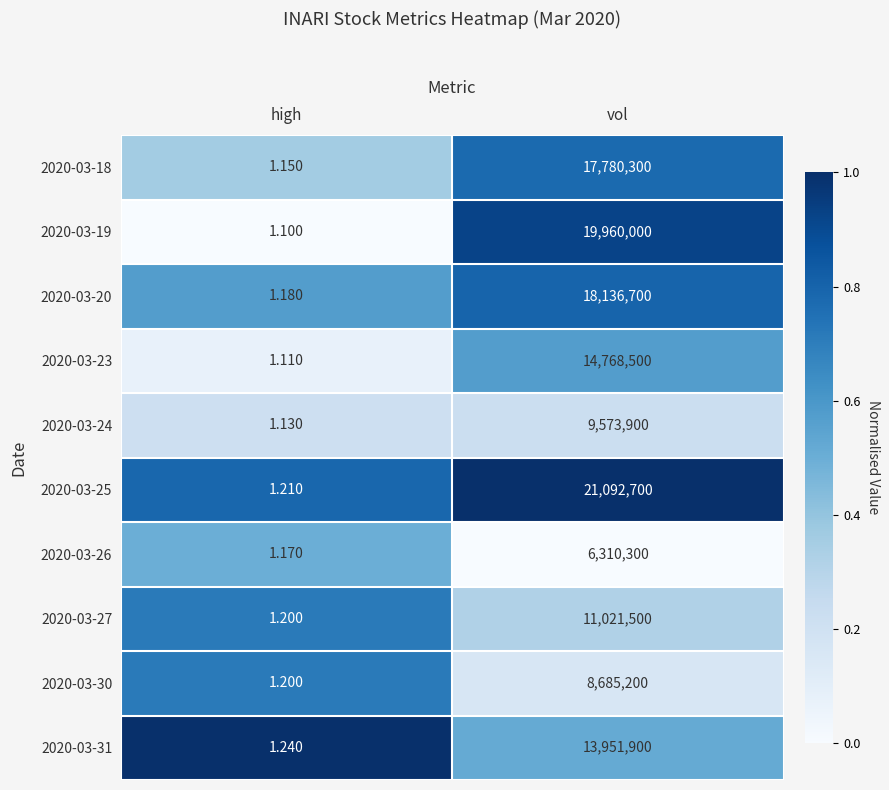

Which series has the widest spread of values?

2020-03-25